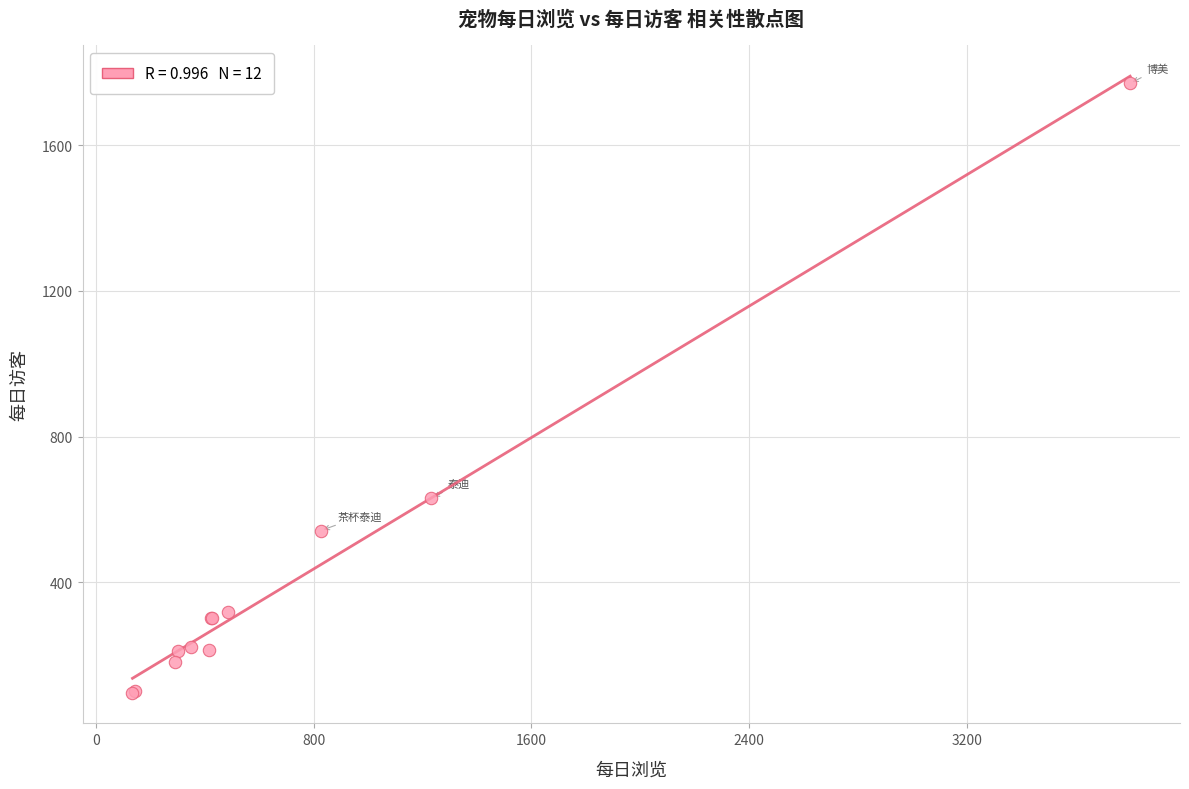

What Y value in the scatter plot is closest to 933?

631